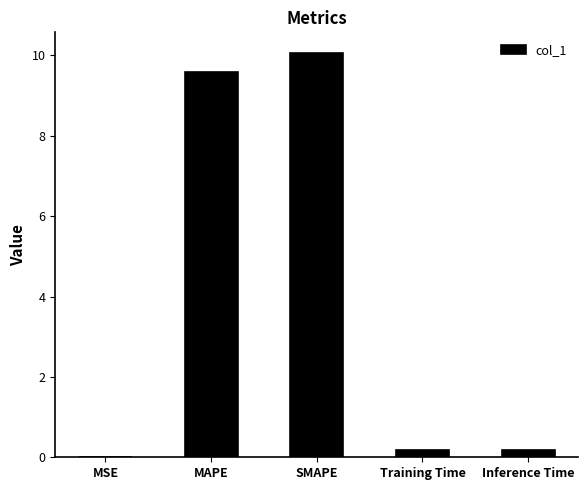

At which category does the chart reach its peak across all series?

SMAPE